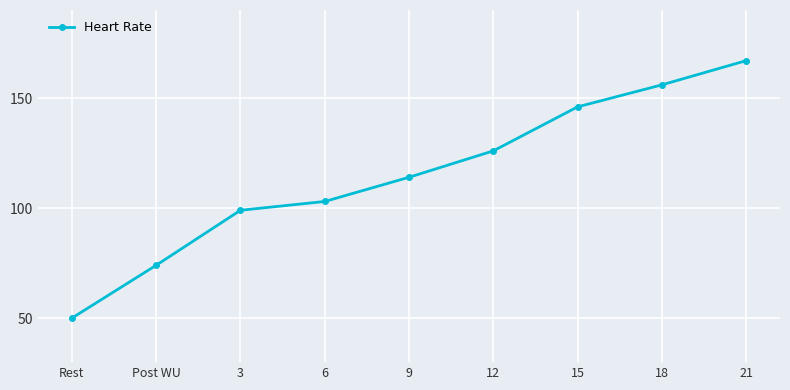

Between 9 and Post WU, which is larger?

9